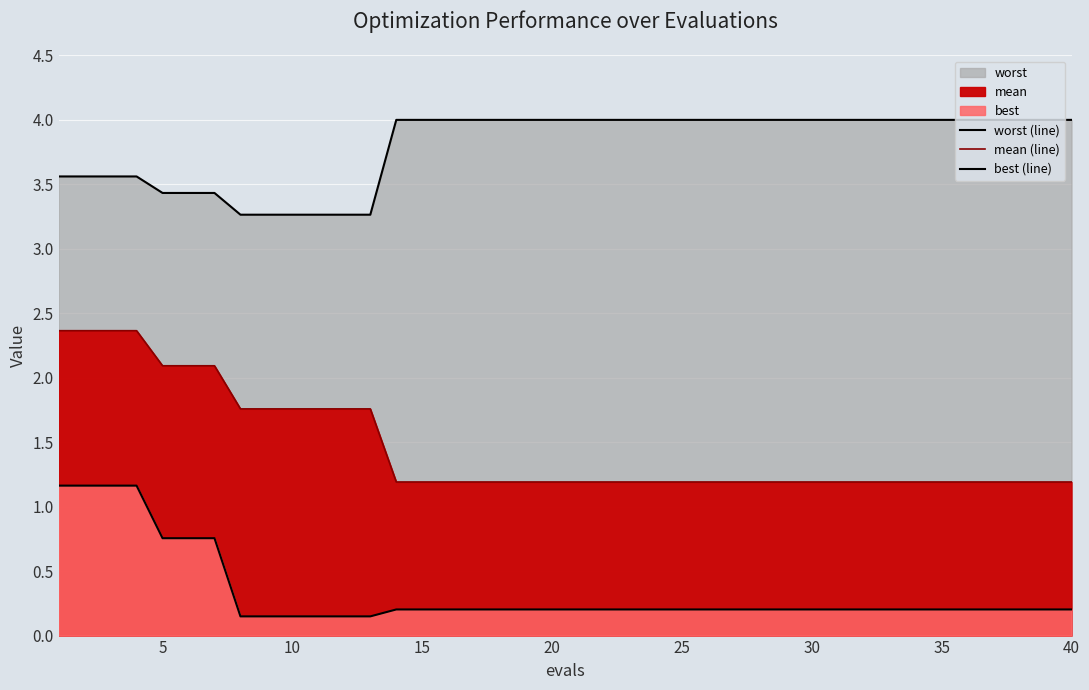

True or false: best (line) and mean (line) intersect in this chart.

False